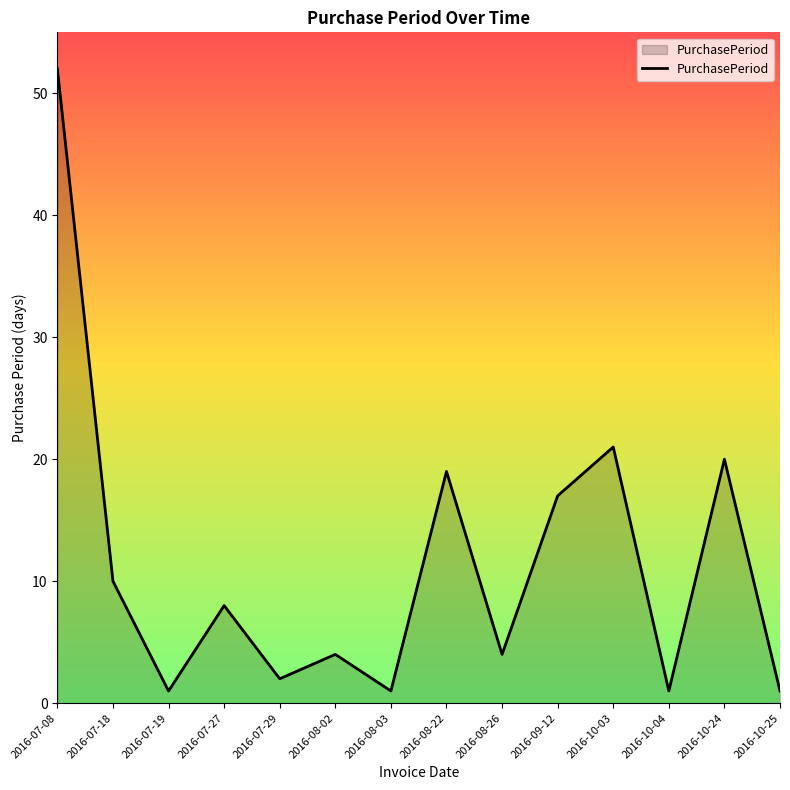

True or false: the data shows 6 at 2016-08-26.

False